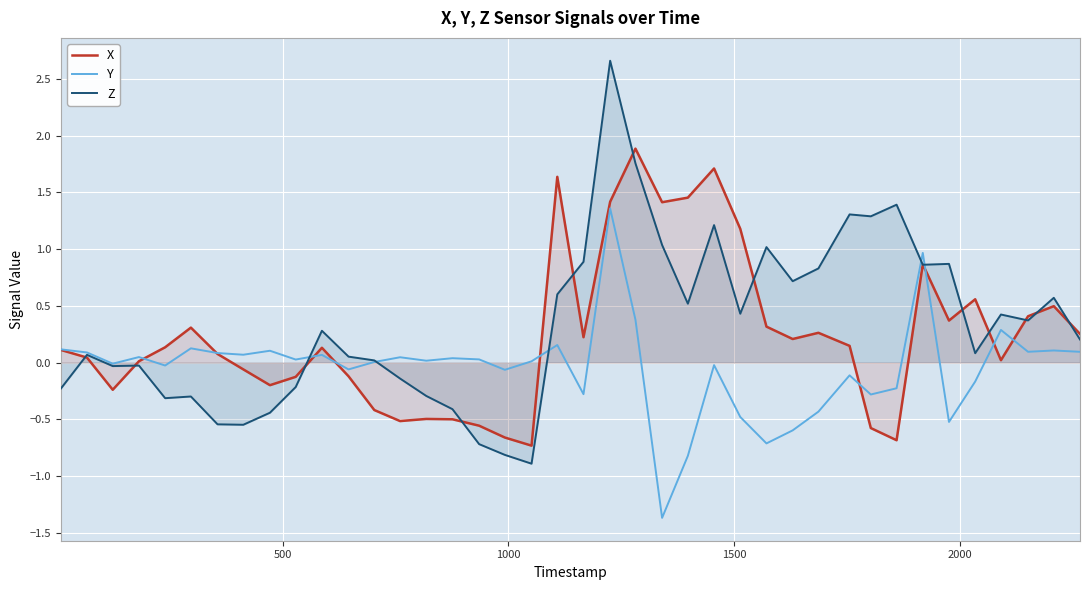

In X, how many points are higher than both neighbors (excluding endpoints)?

10